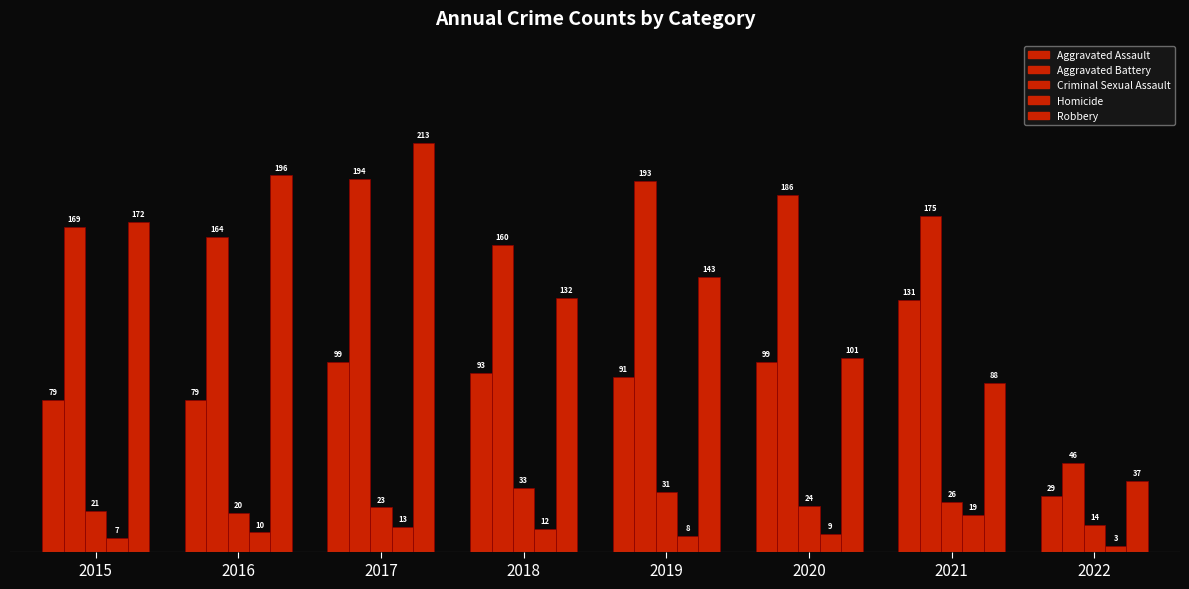

At which label does Robbery first exceed 143?

2015